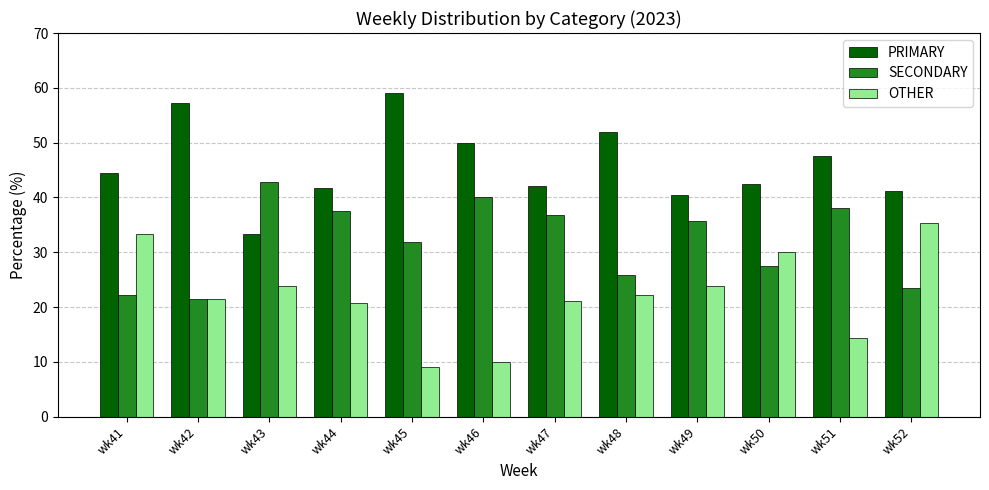

What are all the series names shown in the legend?

PRIMARY, SECONDARY, OTHER